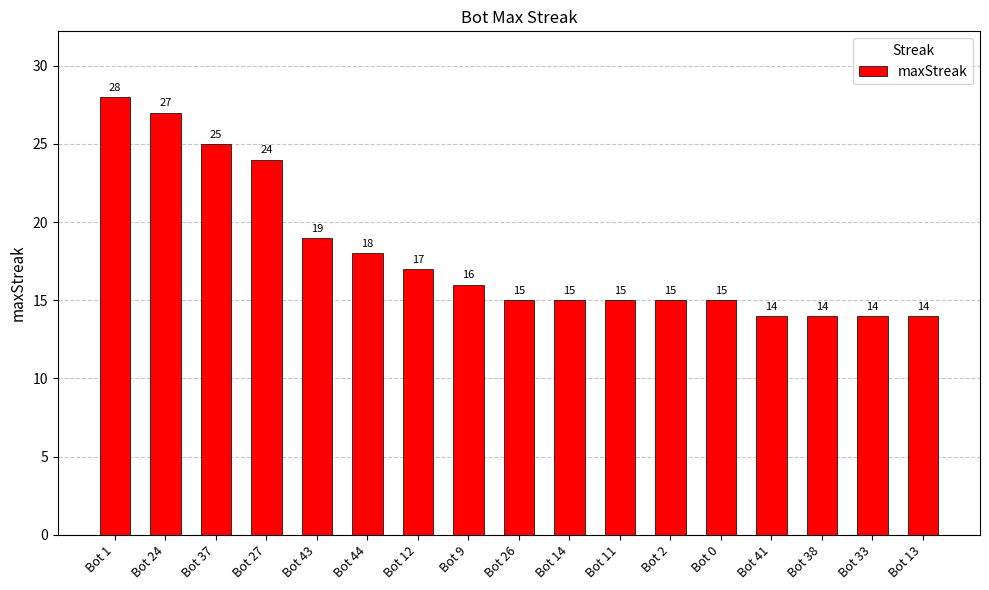

What position from the left is Bot 44?

6